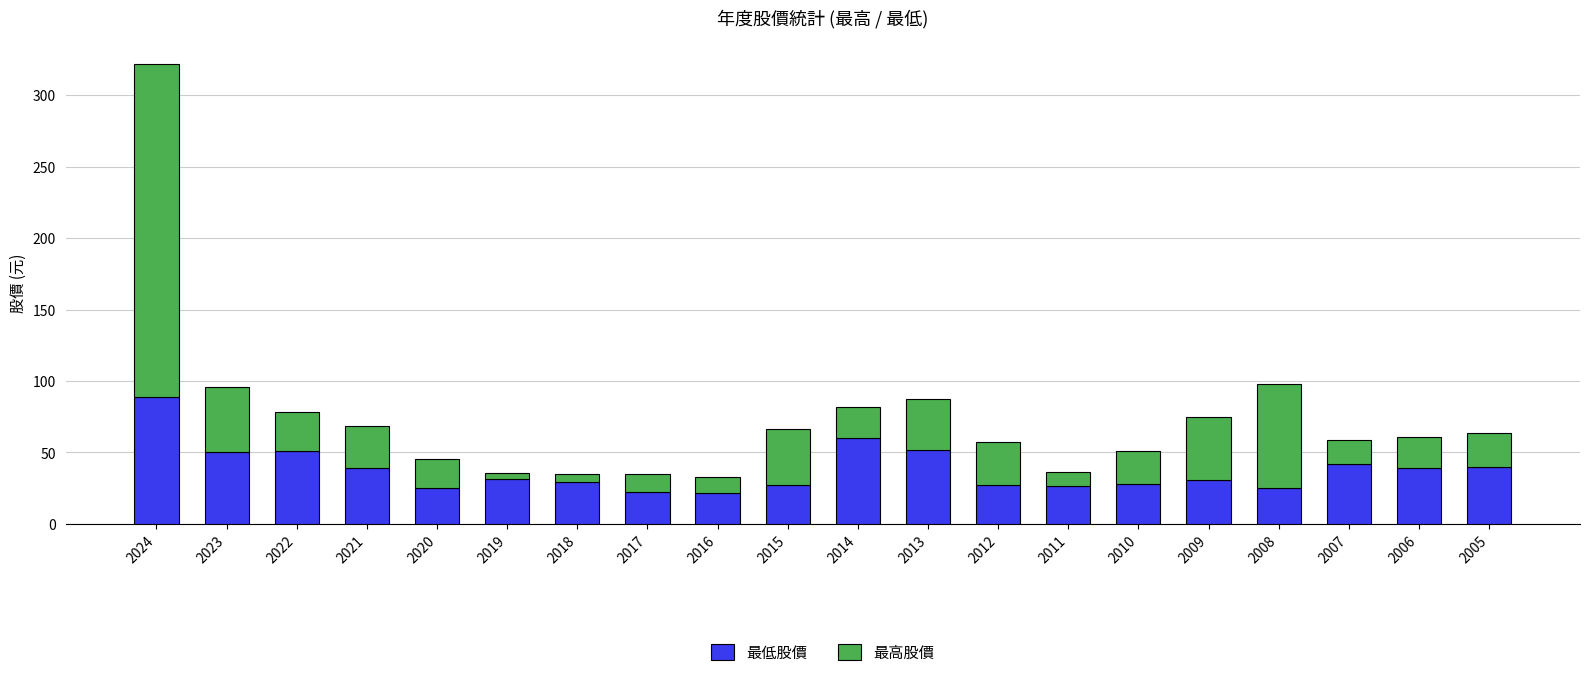

What is the approximate value of 最低股價 at 2006?

39.1